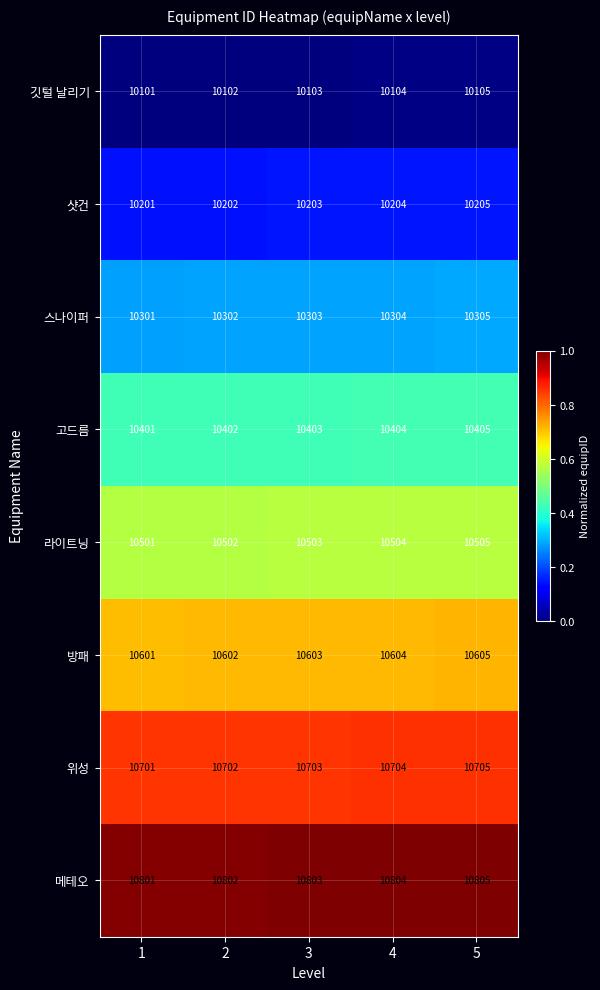

Rank the series by their maximum value, from lowest to highest.

깃털 날리기, 샷건, 스나이퍼, 고드름, 라이트닝, 방패, 위성, 메테오